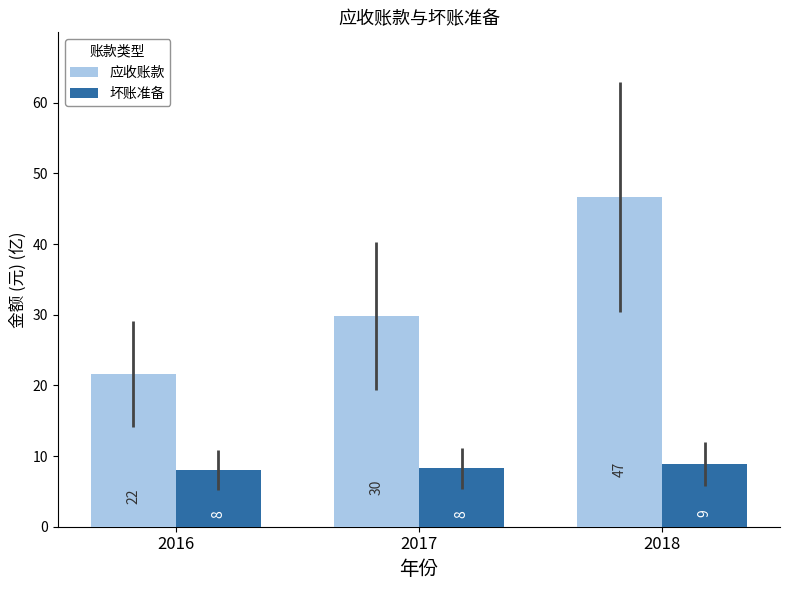

Is it true that 应收账款 equals 8.7 at 2017?

False